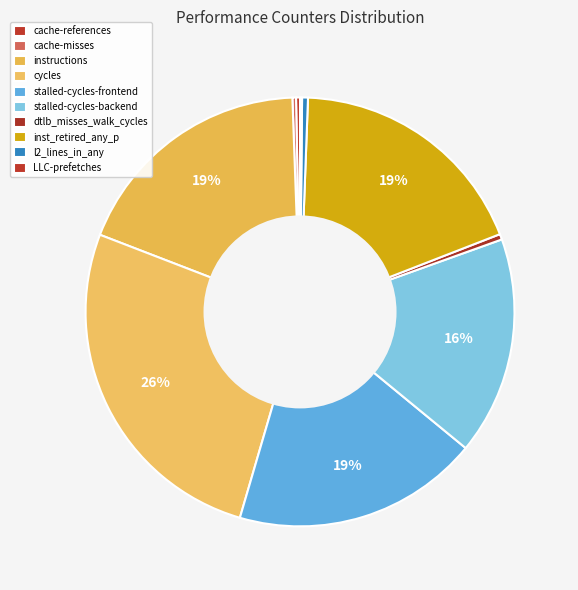

What is the change in value from cache-misses to dtlb_misses_walk_cycles?

+287514160